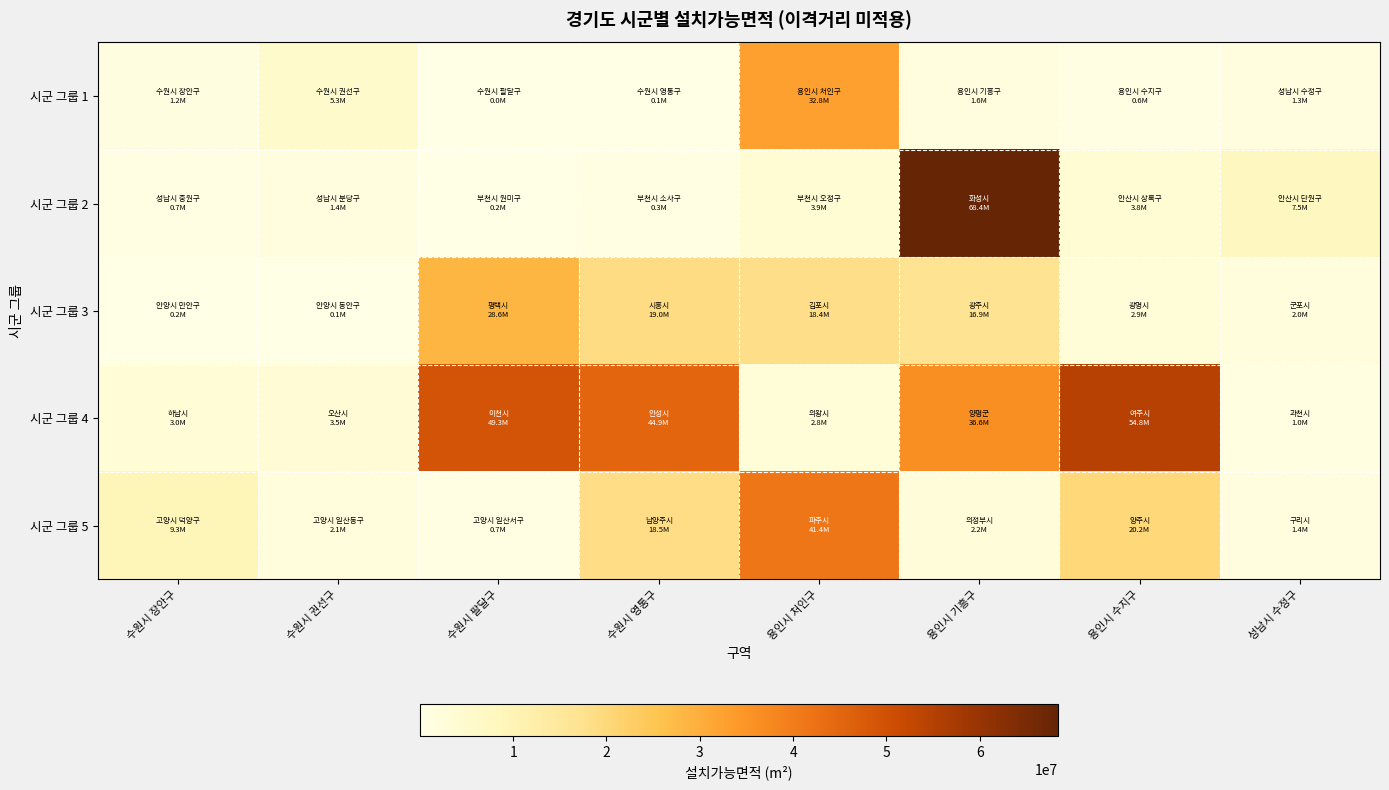

At how many categories does at least one series exceed 1797399?

8